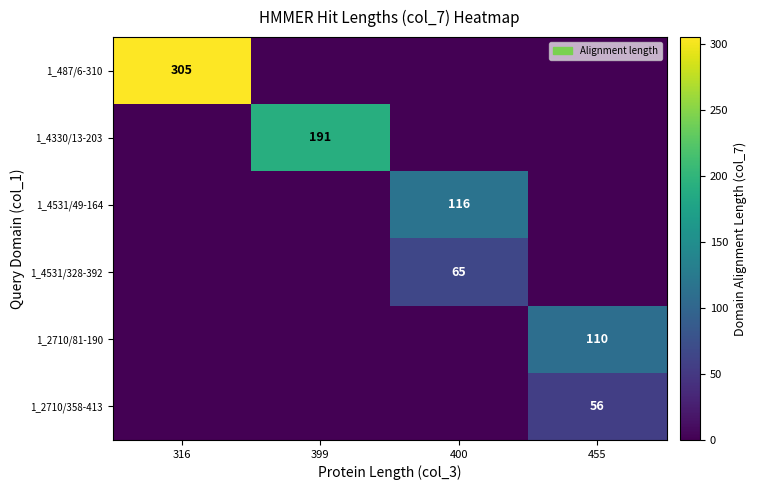

Is it true that 1_2710/358-413 equals 0 at 316?

True